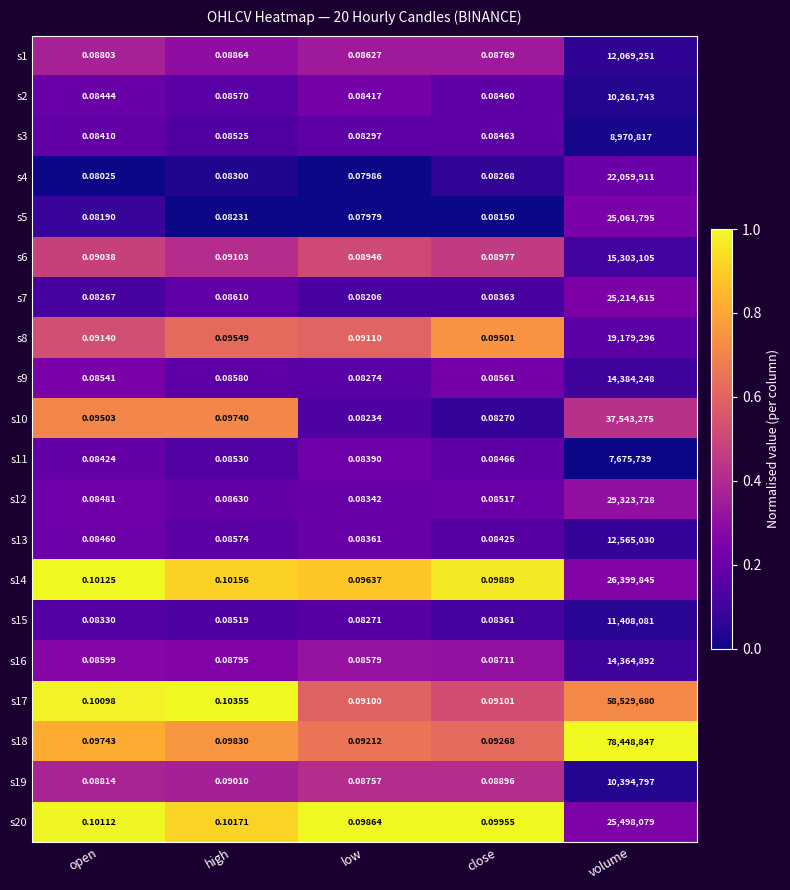

At which label does s14 reach its minimum?

low